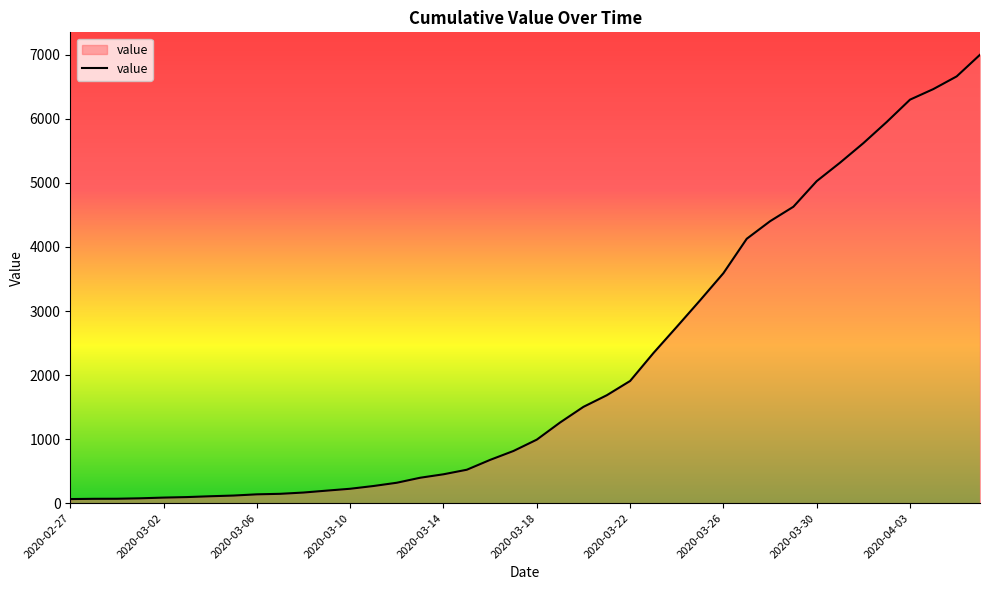

What is the difference between the second highest and second lowest values?

6595